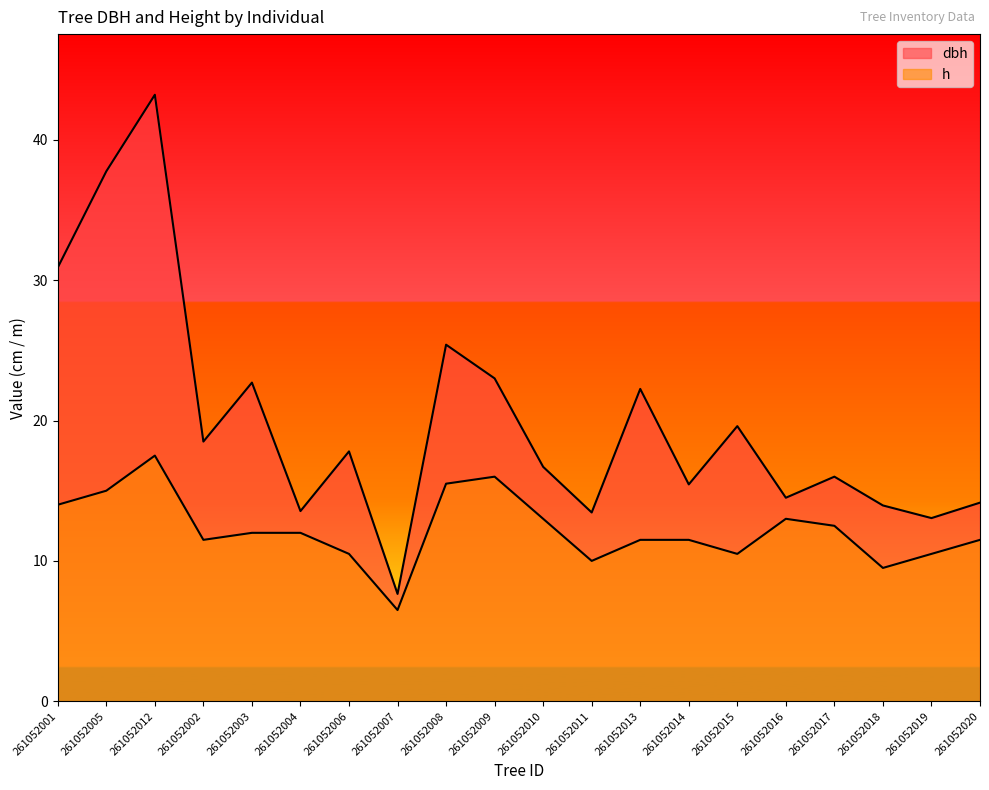

How many distinct data groups are displayed?

2